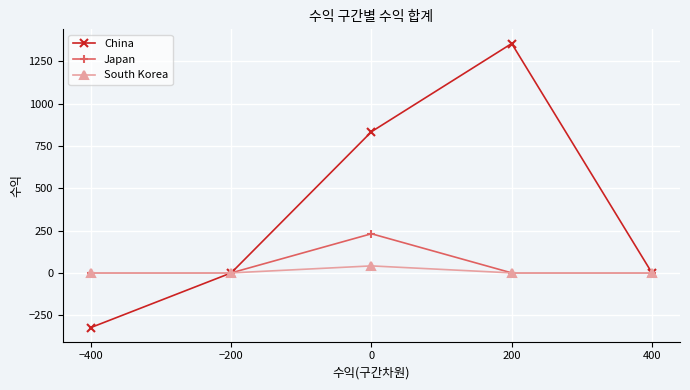

List the series in order of their peak value, lowest first.

South Korea, Japan, China